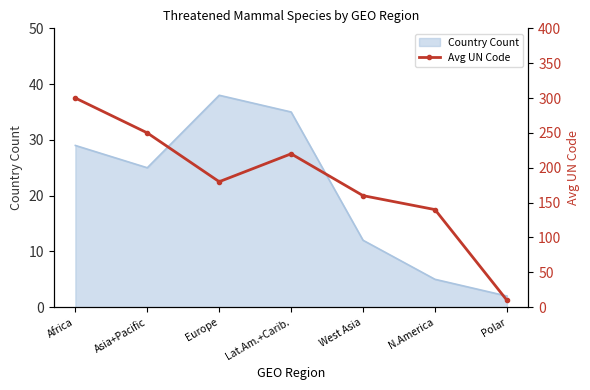

Rank the categories by value from highest to lowest.

Africa, Asia+Pacific, Lat.Am.+Carib., Europe, West Asia, N.America, Polar